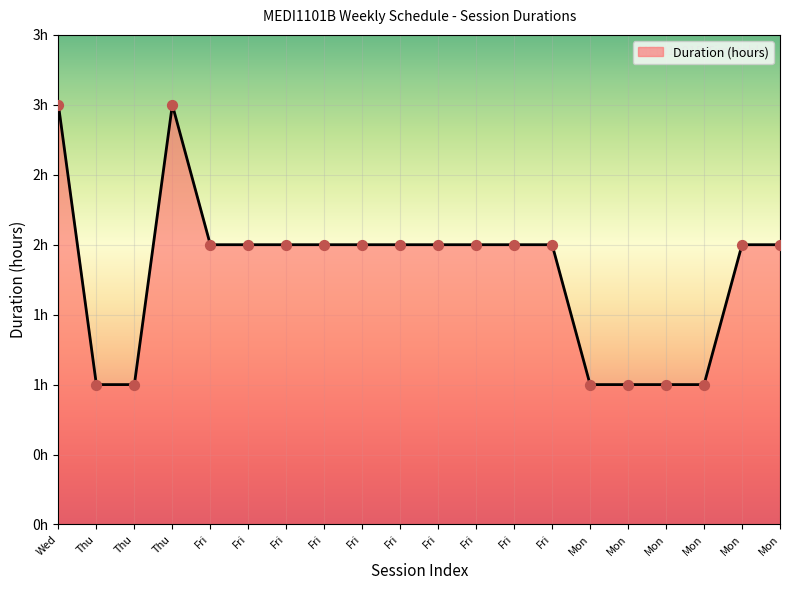

What is the ratio of the value at Mon to the value at Fri?

1.0